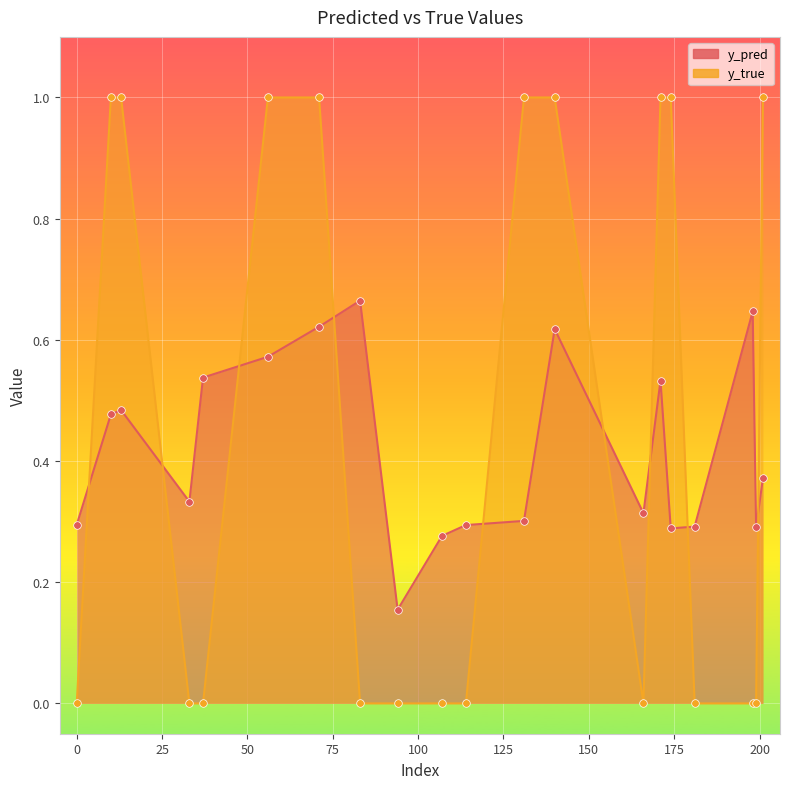

Which series reaches the maximum Y coordinate?

y_true